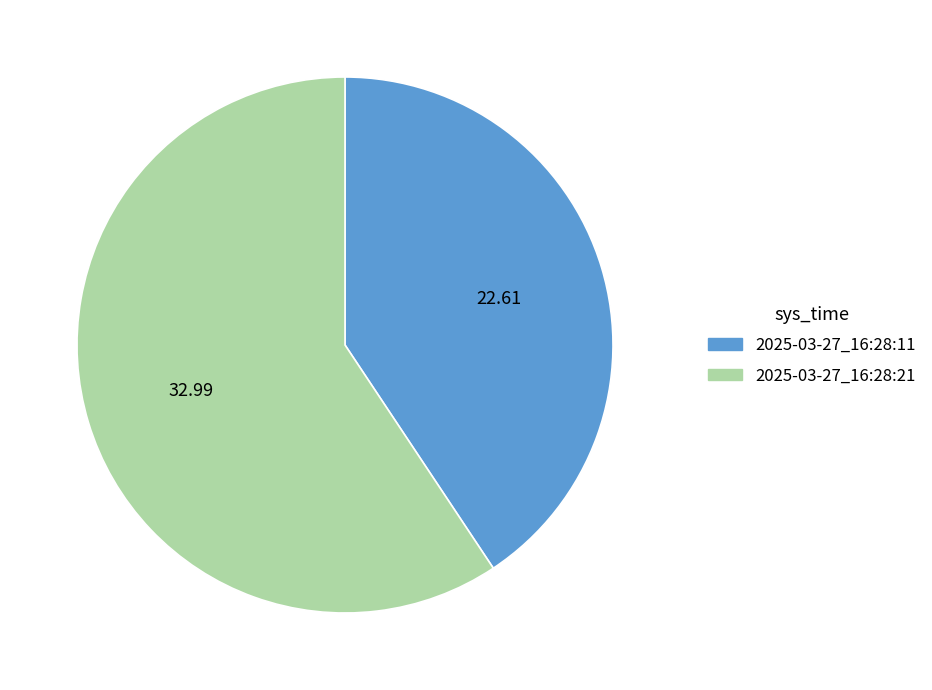

Is the sum of 2025-03-27_16:28:21 and 2025-03-27_16:28:11 greater than half?

Yes